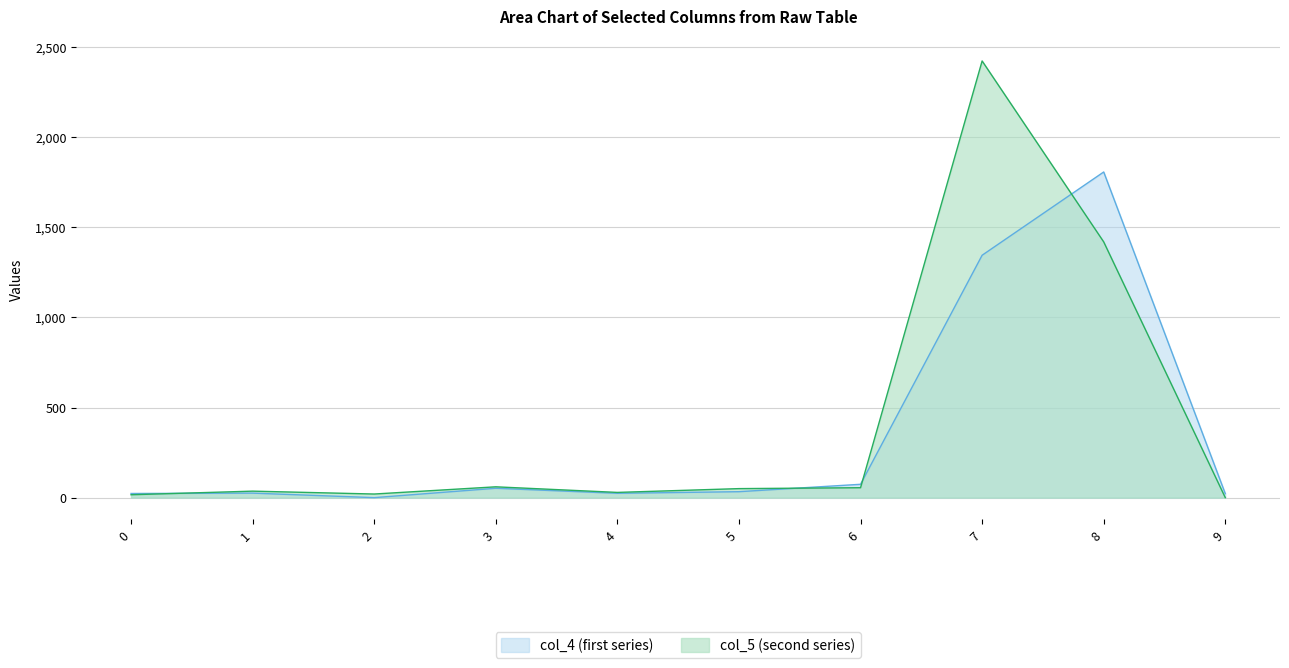

Rank the series by their maximum value, from highest to lowest.

col_5 (second series), col_4 (first series)